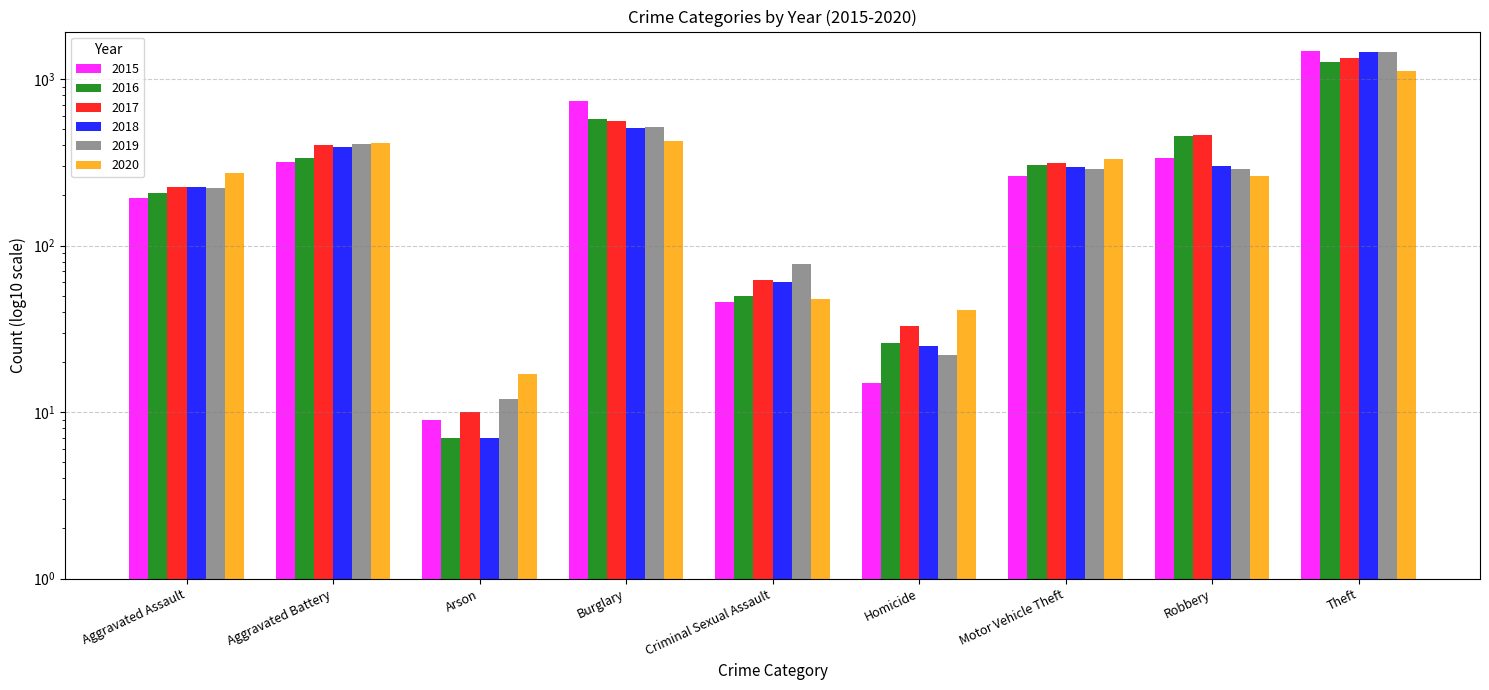

How many groups of bars are there?

9